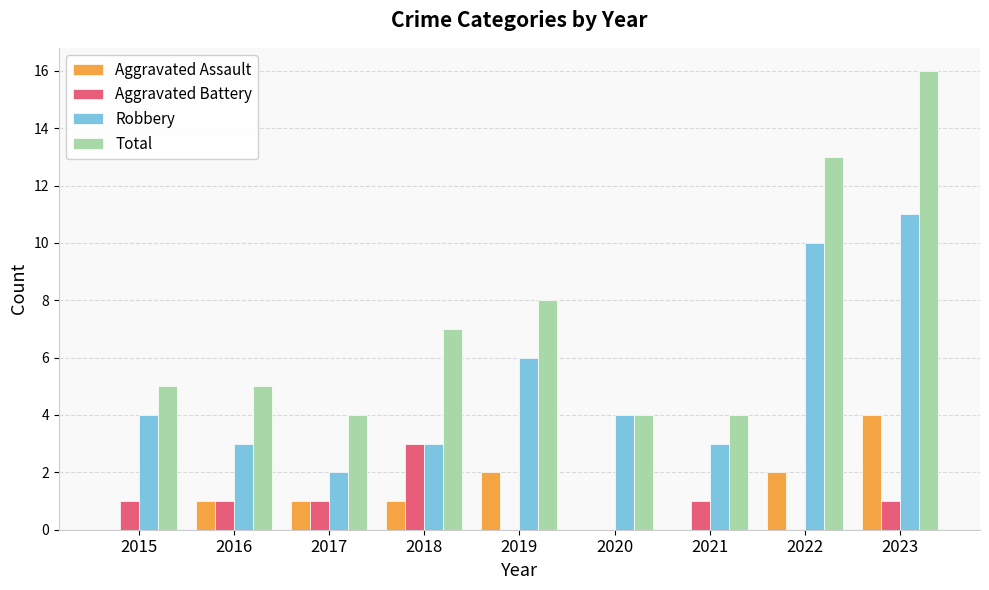

What is the total value across all series at 2021?

8